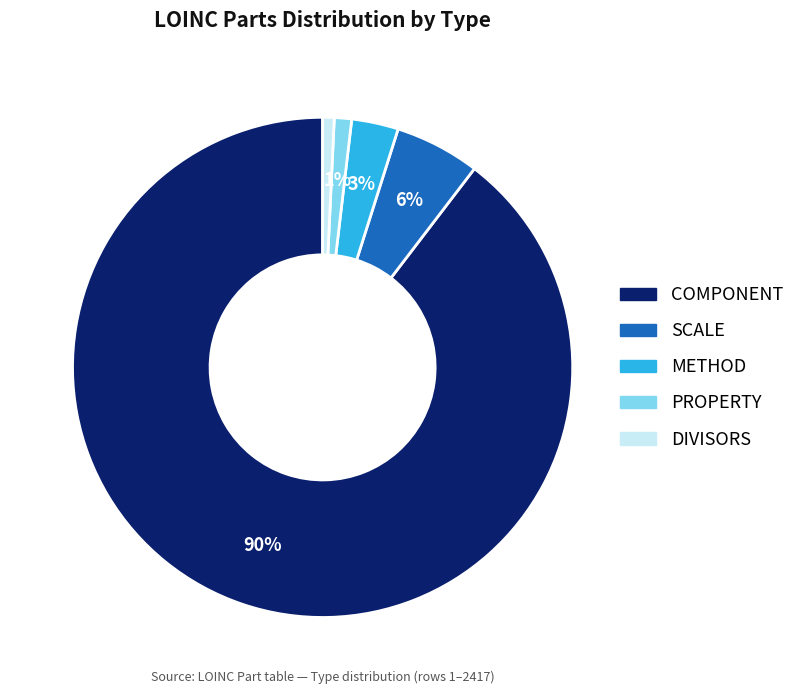

What is the majority slice?

COMPONENT